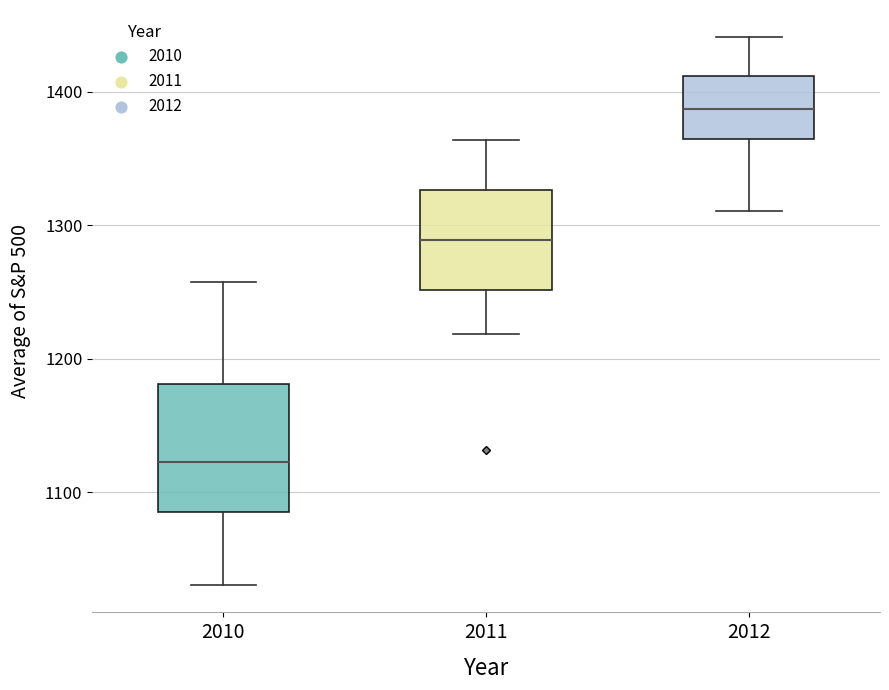

Which box is the tallest, from its lower edge to its upper edge?

2010